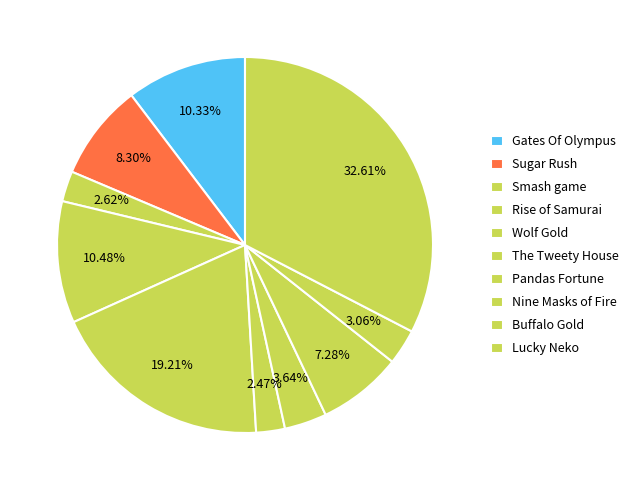

What is the change in value from Smash game to Buffalo Gold?

+3